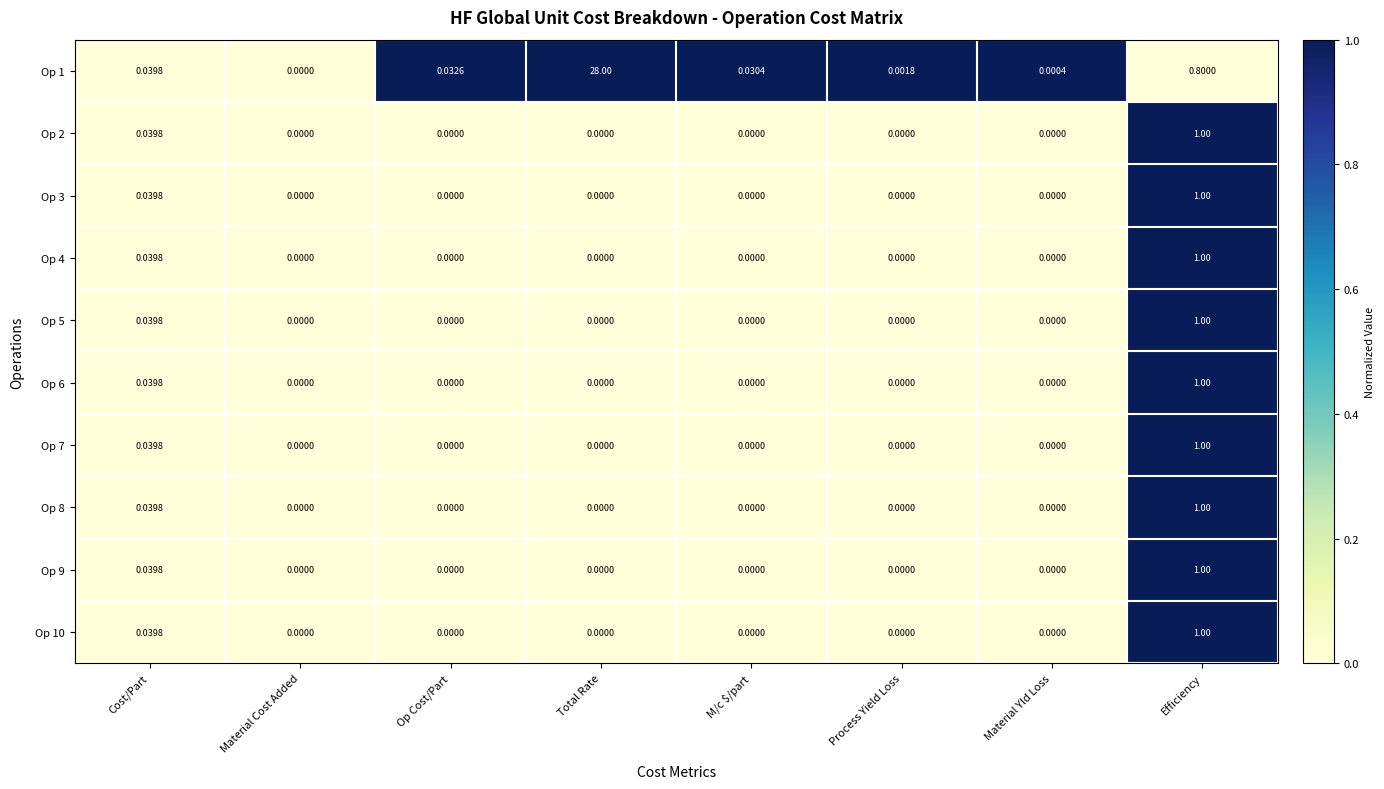

At which label does Op 1 reach its minimum?

Material Cost Added